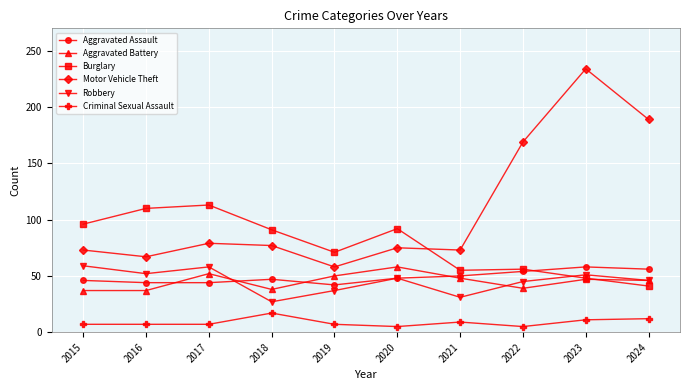

Is it true that Aggravated Battery equals 49 at 2016?

False